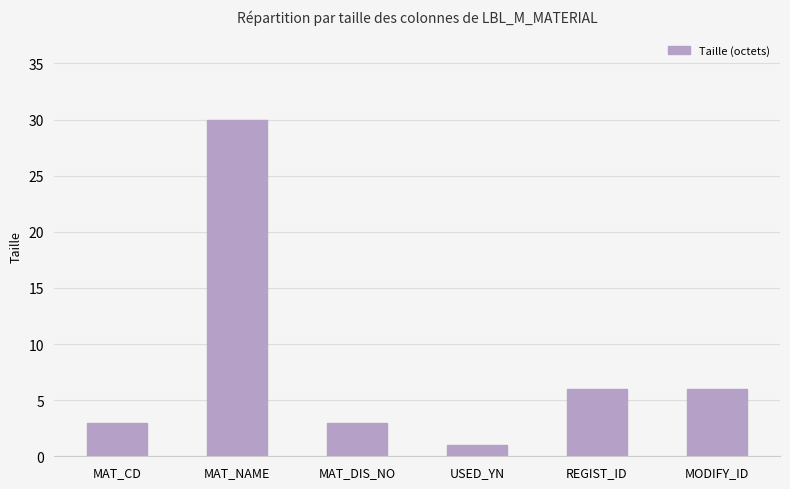

What is the label of the 3rd bar from the right?

USED_YN